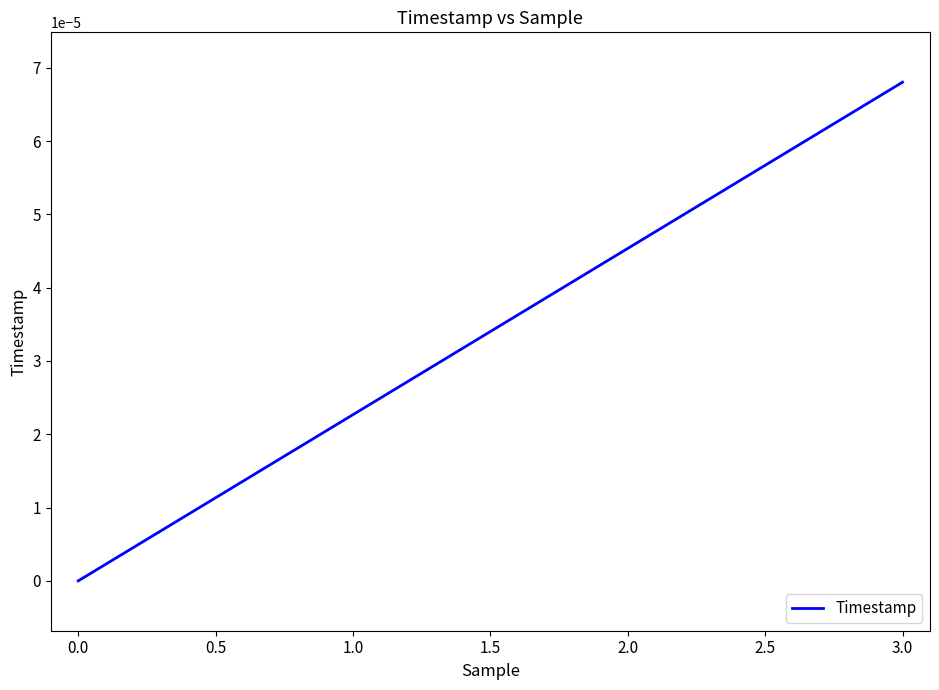

True or false: the data has more than 1 interior local peaks.

False